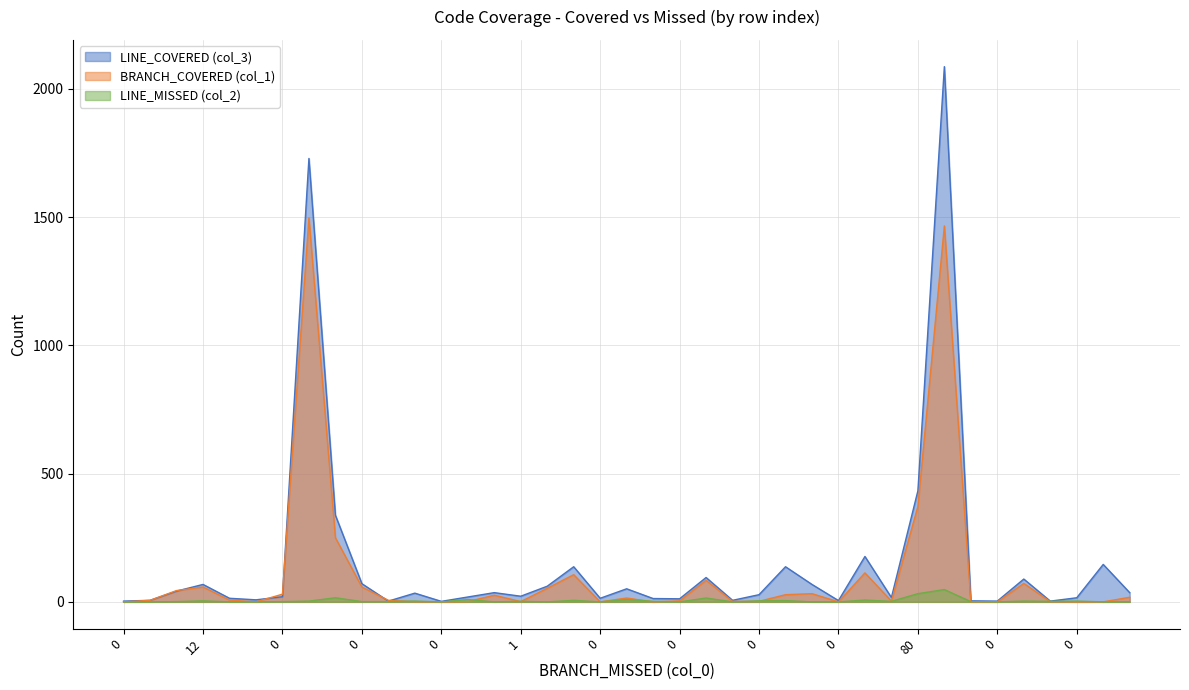

In BRANCH_COVERED (col_1), how many points are higher than both neighbors (excluding endpoints)?

10